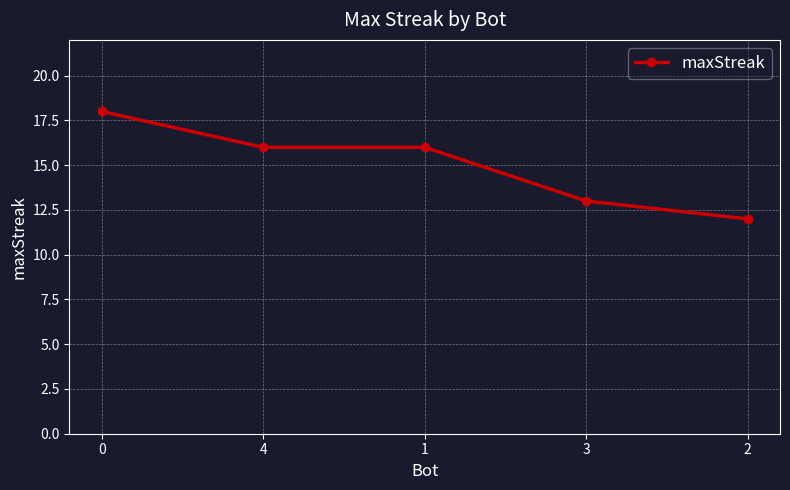

Which label corresponds to the smallest value in the chart?

2